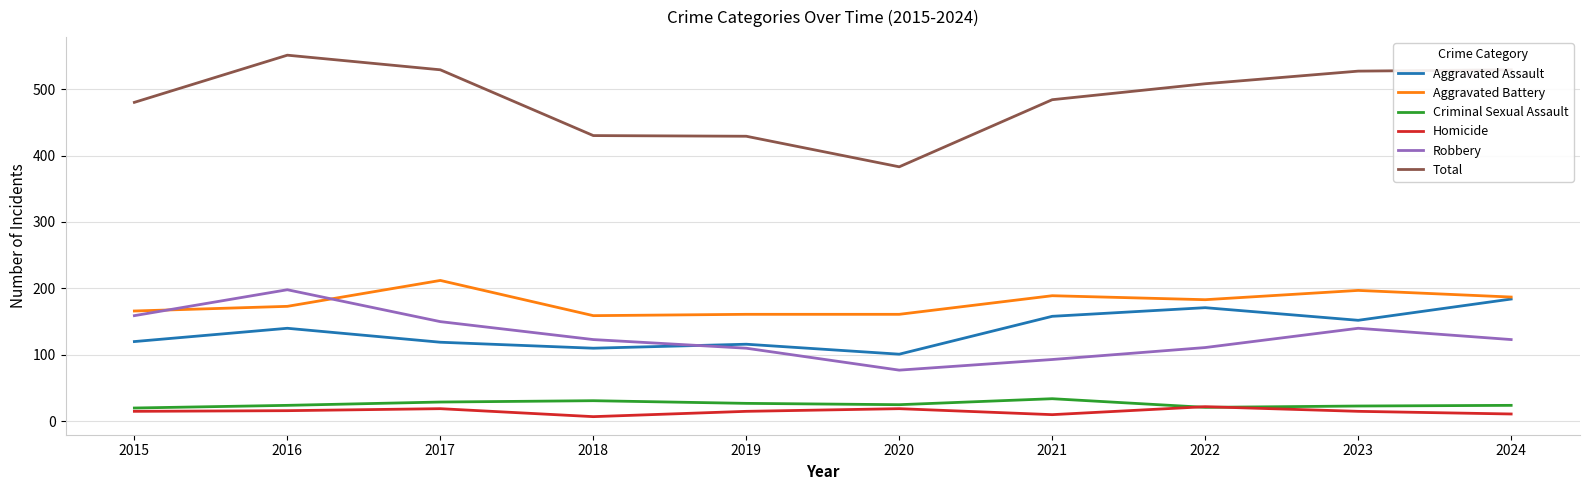

At which category does the chart reach its peak across all series?

2016